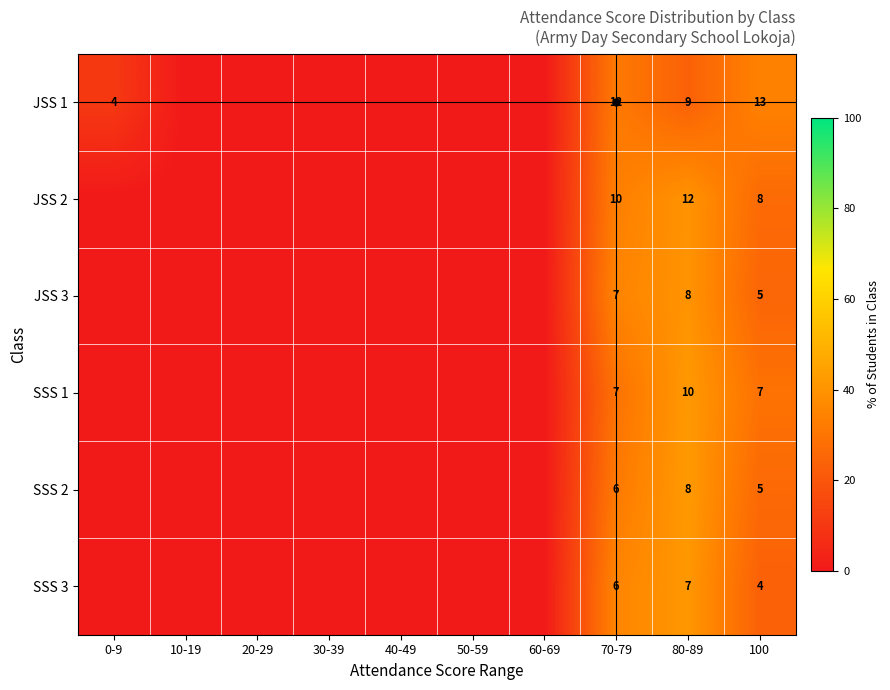

Is it true that SSS 2 equals 9 at 70-79?

False